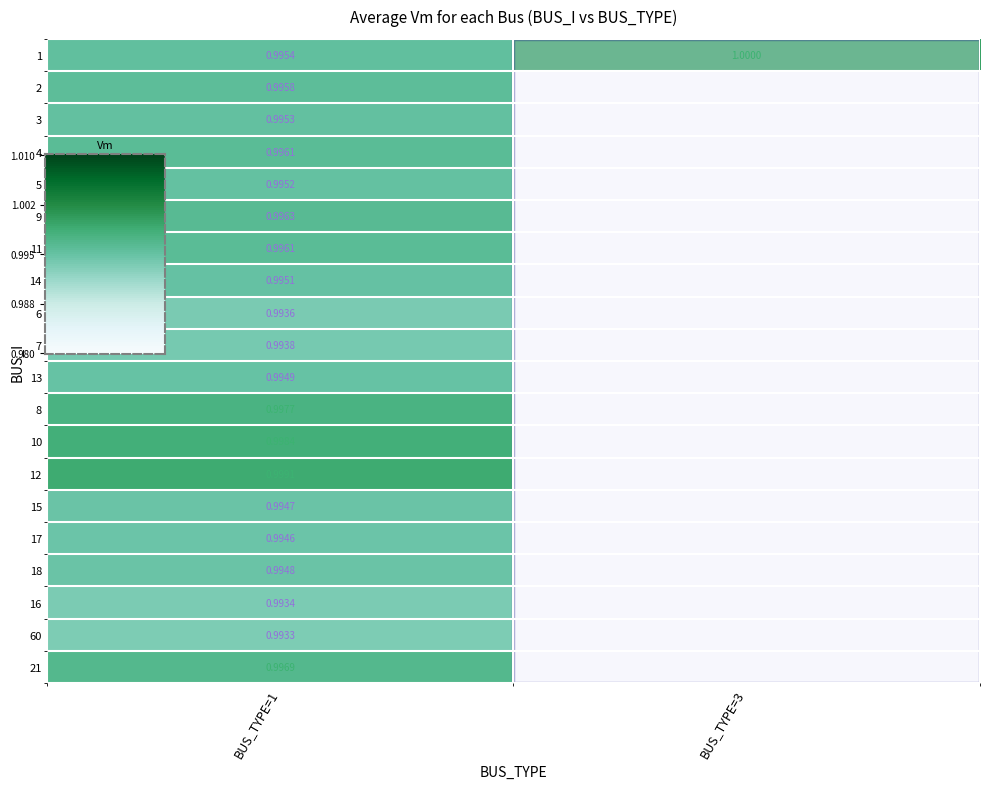

Is it true that 8 equals 1.0 at BUS_TYPE=1?

True